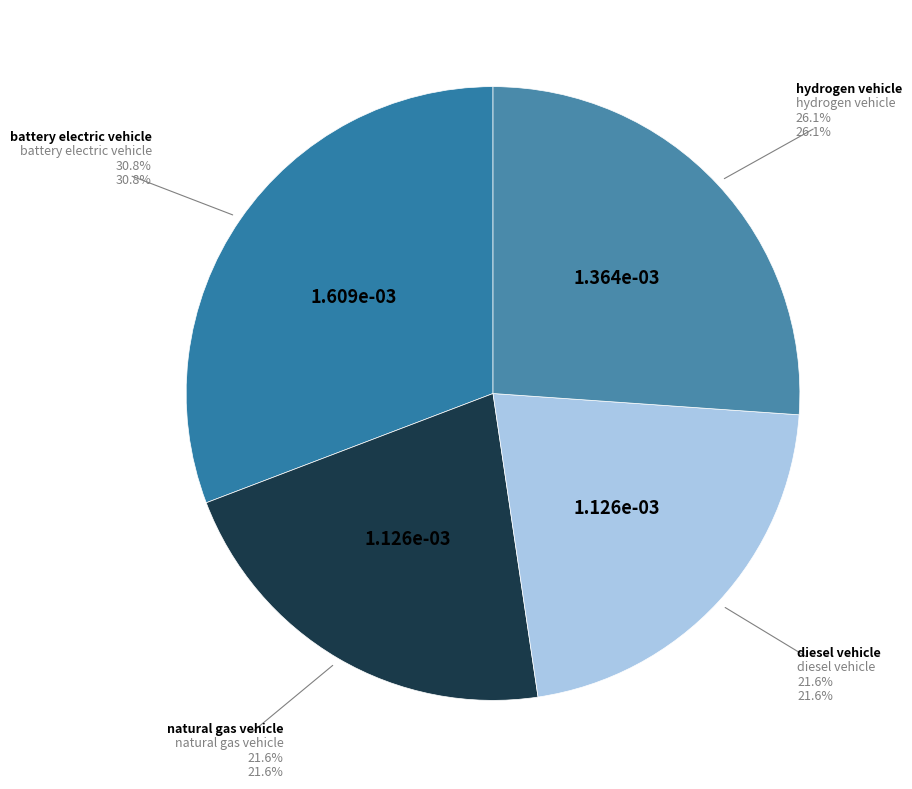

Is it true that natural gas vehicle is 22% of the pie?

True